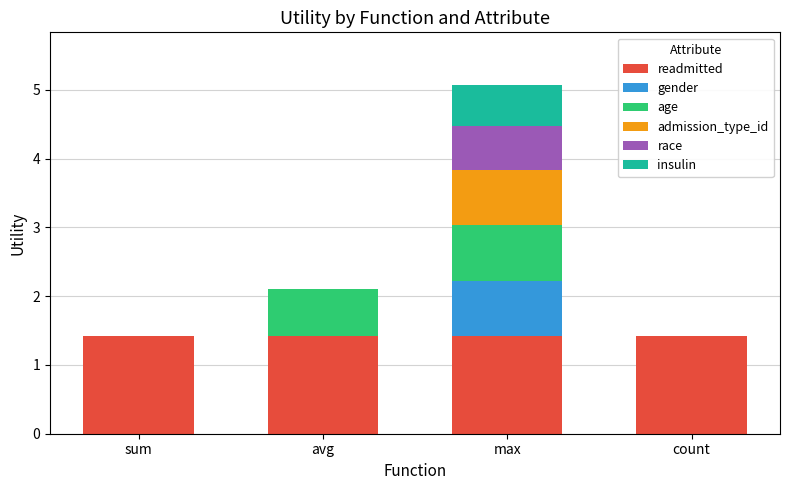

What is the highest value of the readmitted series?

1.4